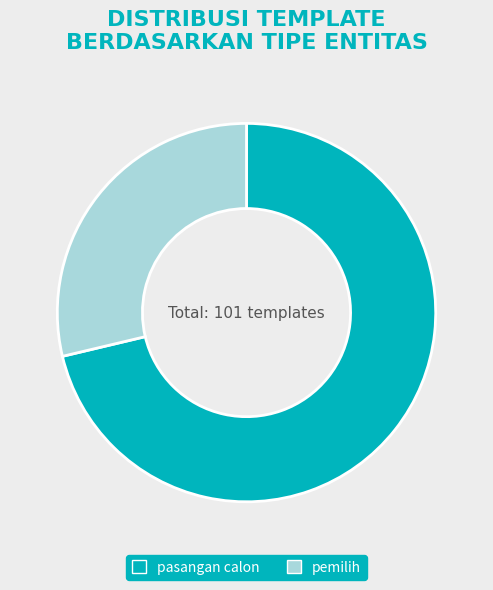

Do pasangan calon and pemilih together represent more than half of the pie?

Yes